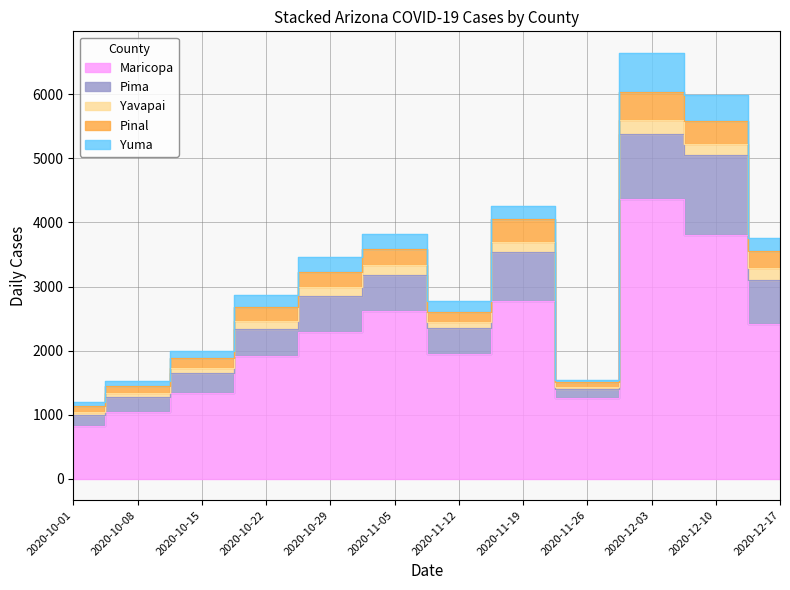

At which label does cases_PINAL reach its peak?

2020-12-03